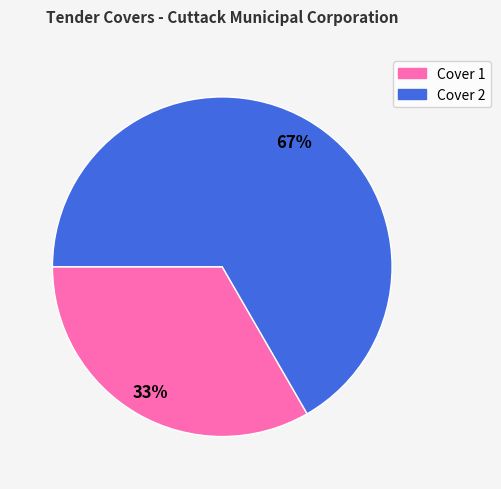

Between Cover 1 and Cover 2, which is larger?

Cover 2